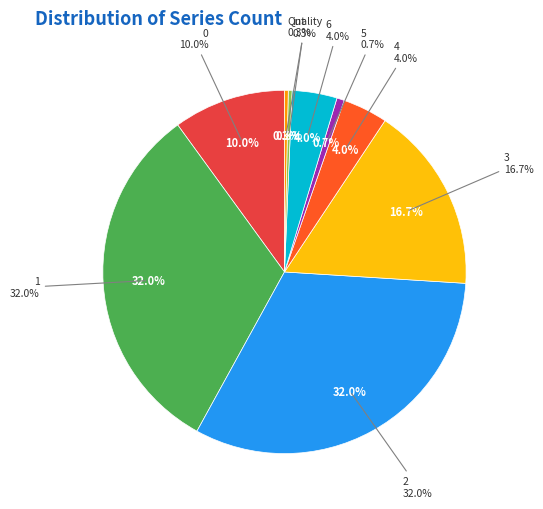

To the nearest percent, what is the average slice percentage?

11%